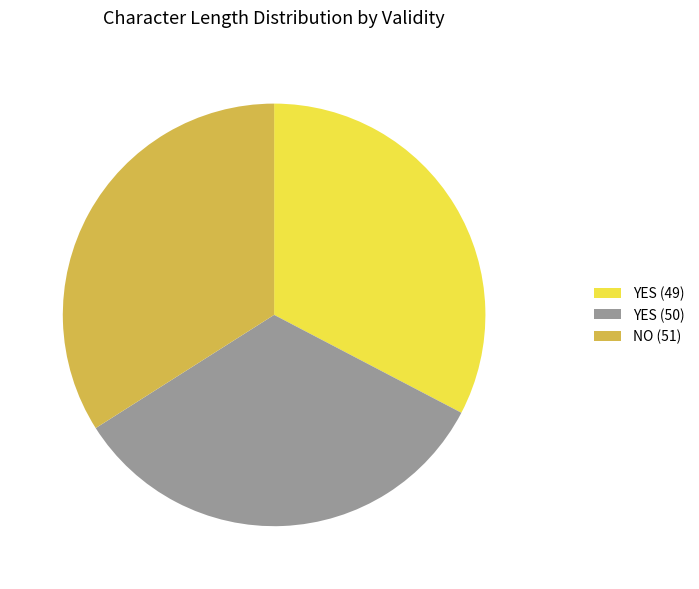

The NO (51) slice represents 27% of the pie. True or false?

False